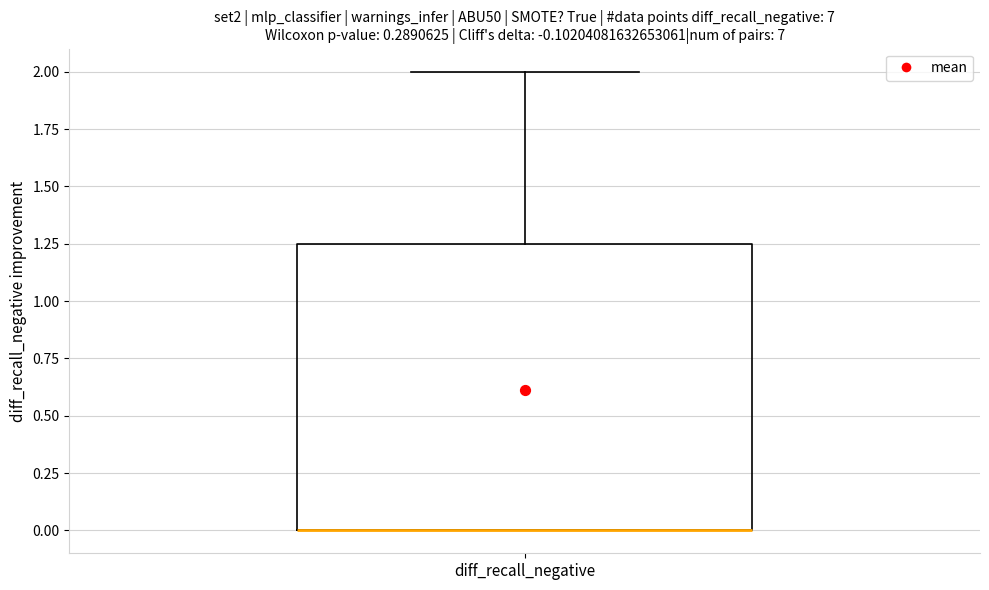

Read this box plot against the y-axis: the position of the median line, the range covered by the box, and the ends of both whiskers. The values are not printed on the chart, so give them approximately, as read against the axis.

median 0.00 (drawn on the box's lower edge), box 0.00 to 1.25, whiskers 0.00 to 2.00